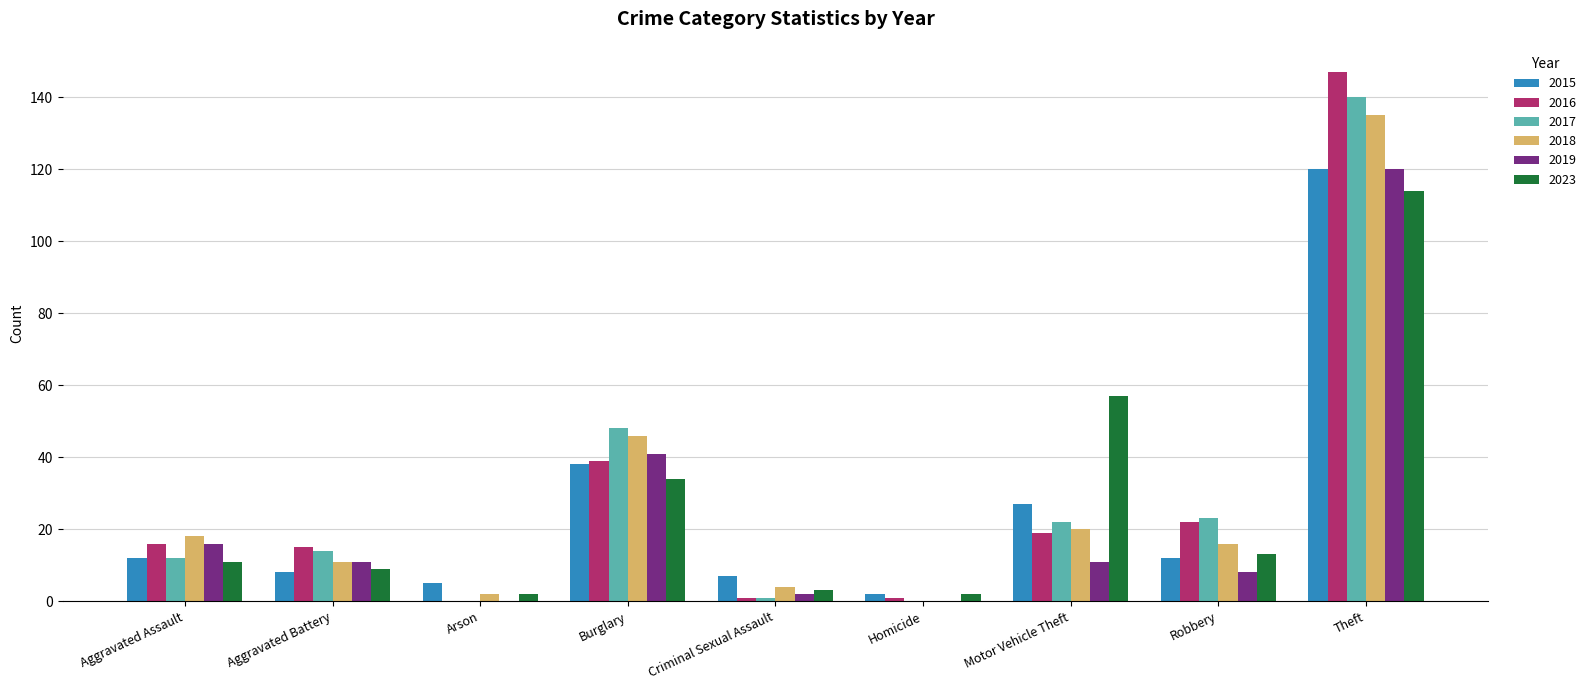

Between Aggravated Battery and Motor Vehicle Theft, which series saw the biggest shift?

2023